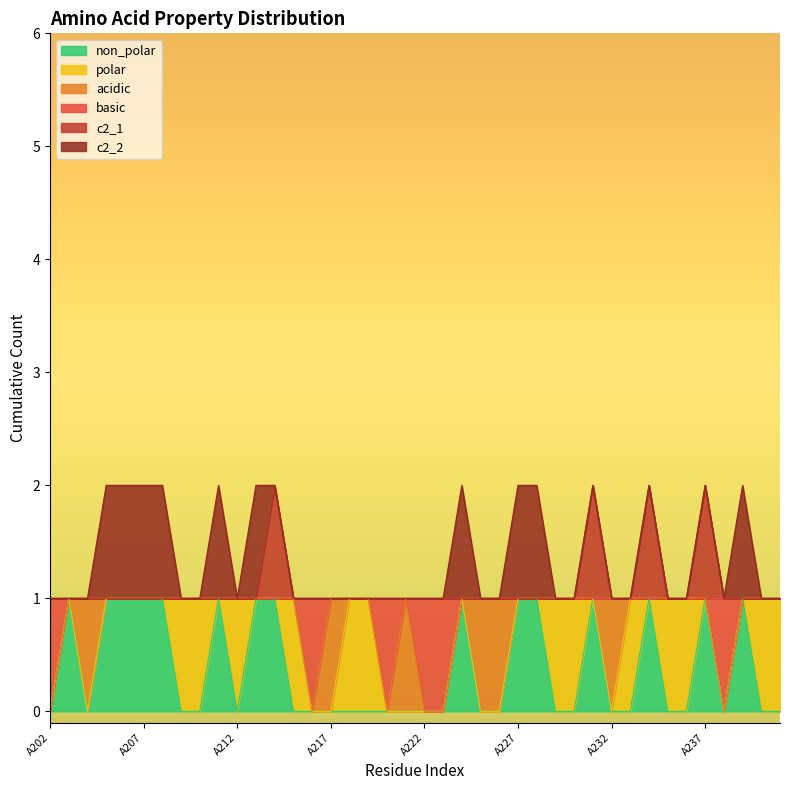

True or false: non_polar and c2_1 cross at least once.

False